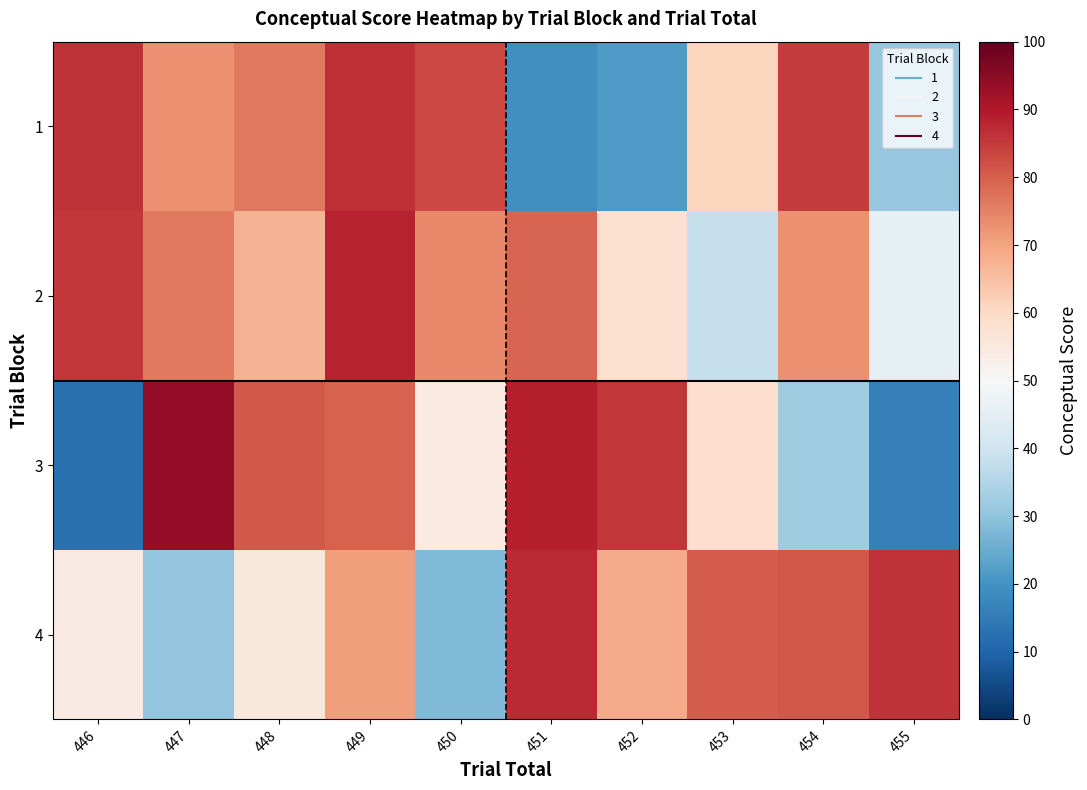

What is the spread (max minus min) of values at 452?

64.2